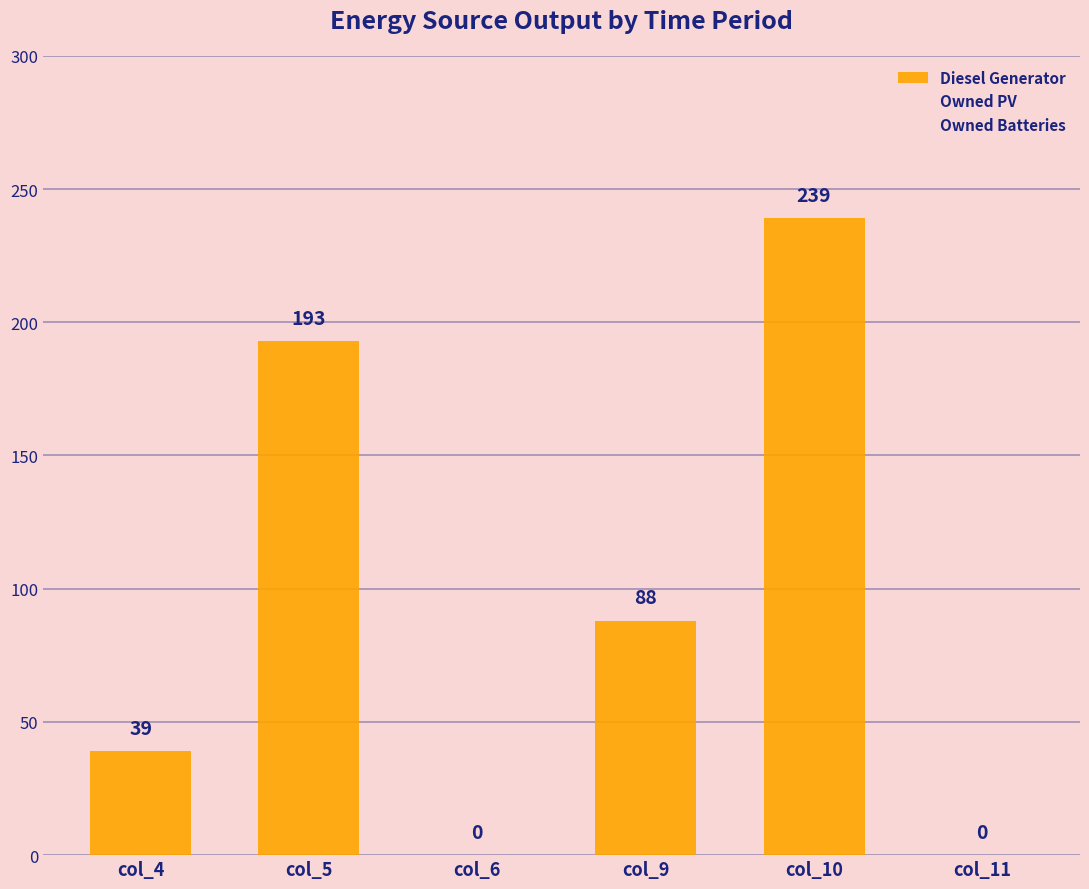

At which label is the value closest to 119?

col_9